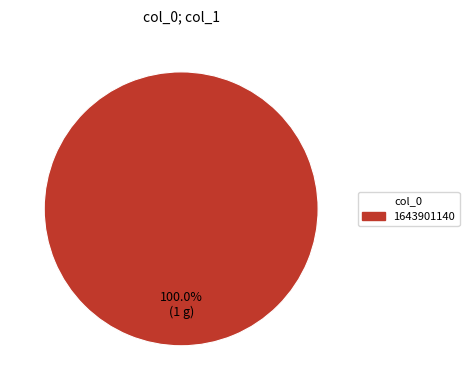

Is there a majority slice in this chart?

Yes